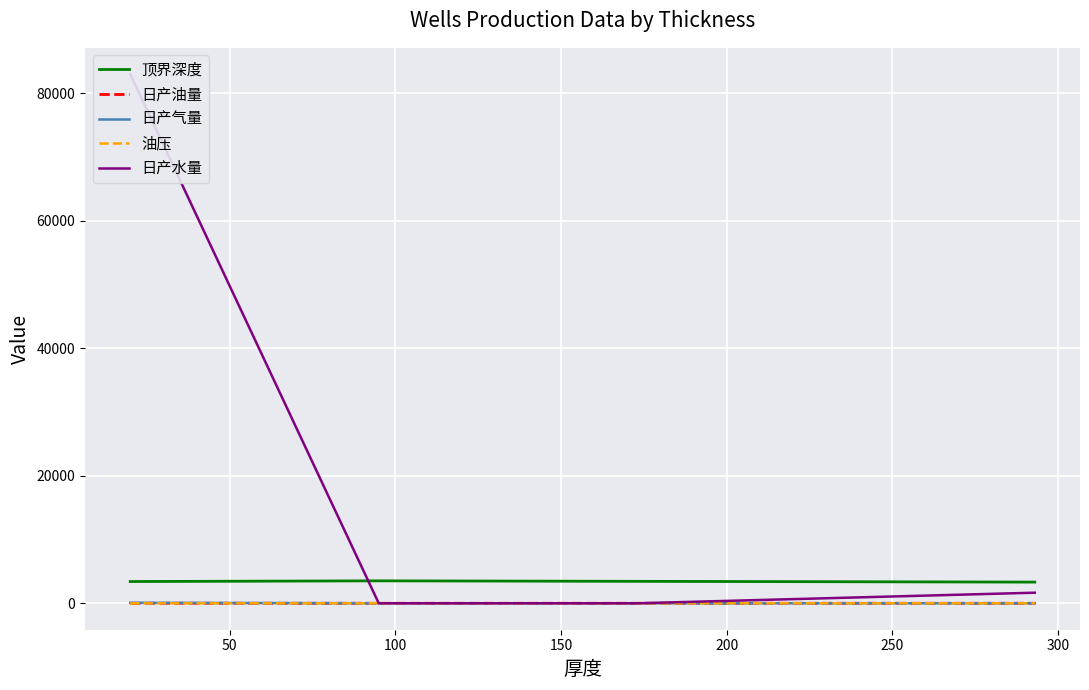

Which category has the lowest value in the 日产气量 series?

50